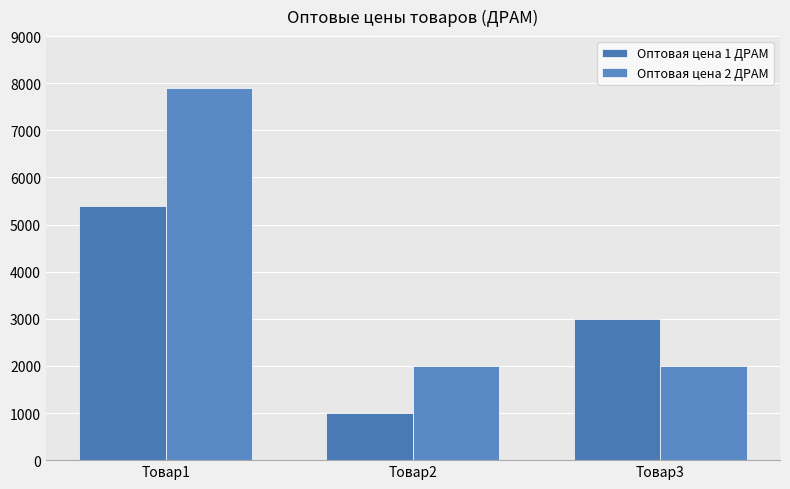

Which series has the largest total across all categories?

Оптовая цена 2 ДРАМ